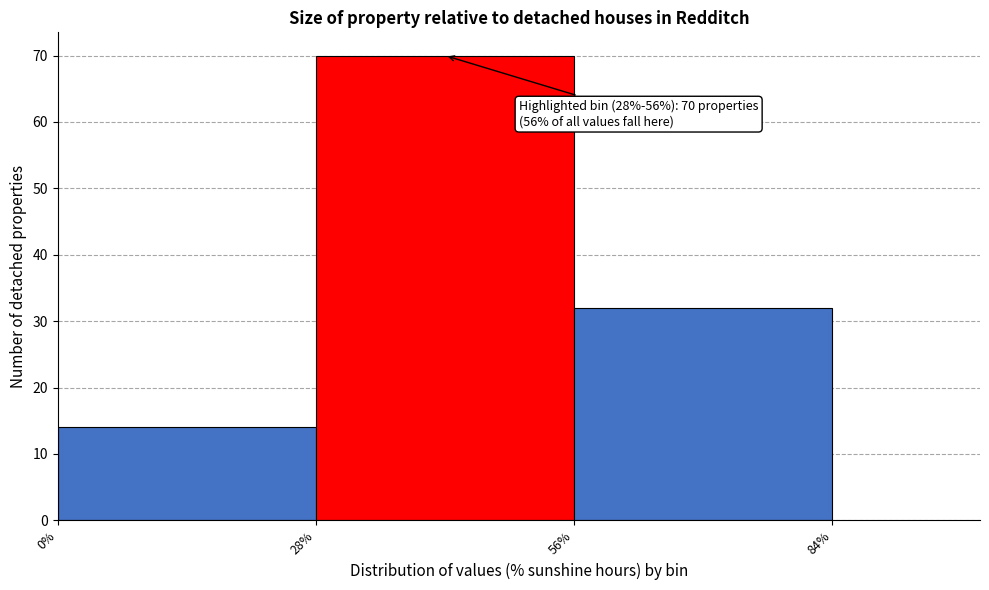

Over which range of the x-axis is the bar tallest?

28% to 56%